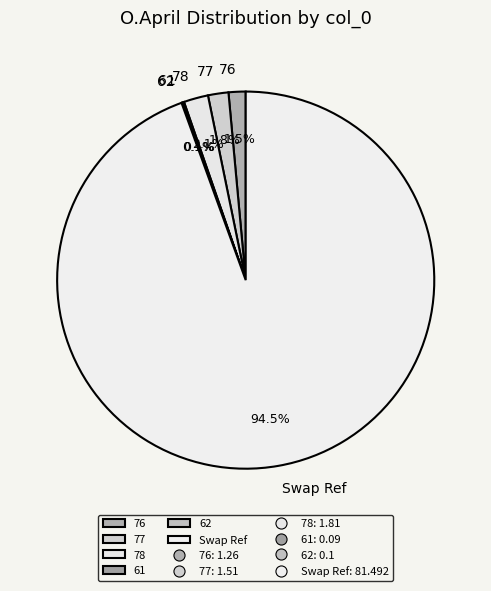

The Swap Ref slice represents 86% of the pie. True or false?

False